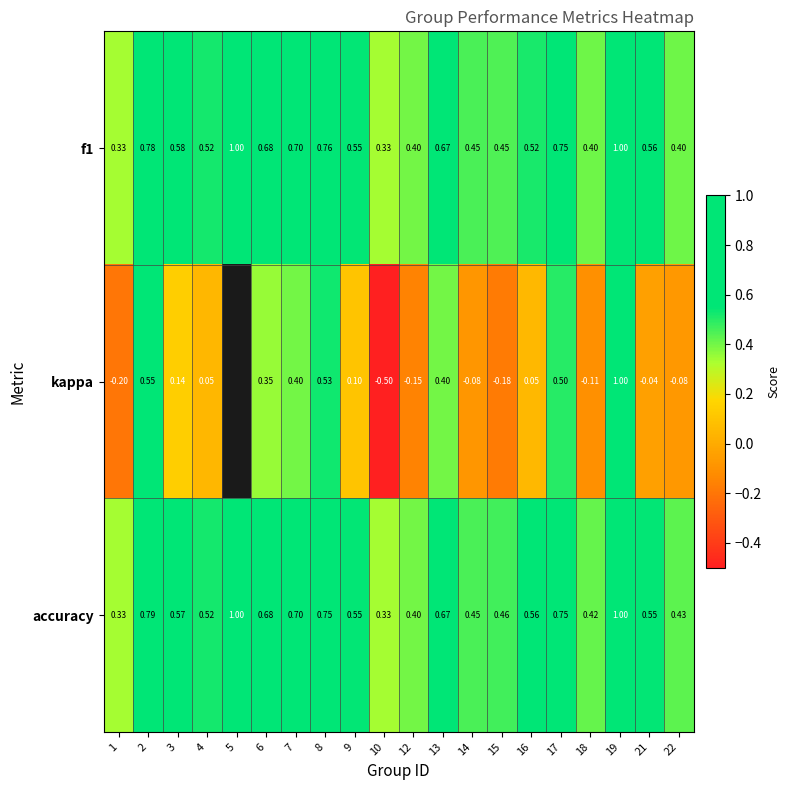

How many series are shown in this chart?

3